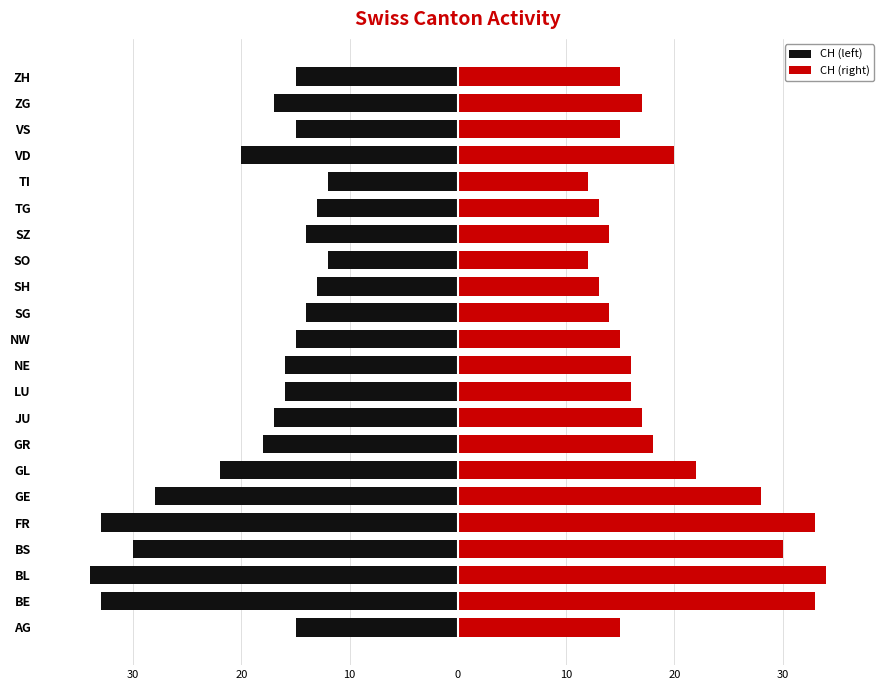

What are all the series names shown in the legend?

CH (left), CH (right)